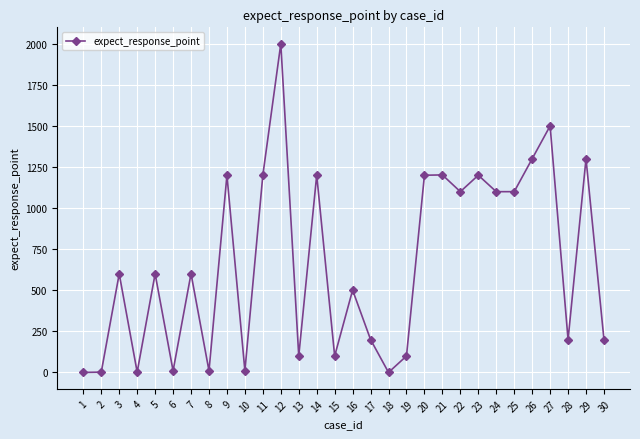

What is the maximum value shown in the chart?

2000